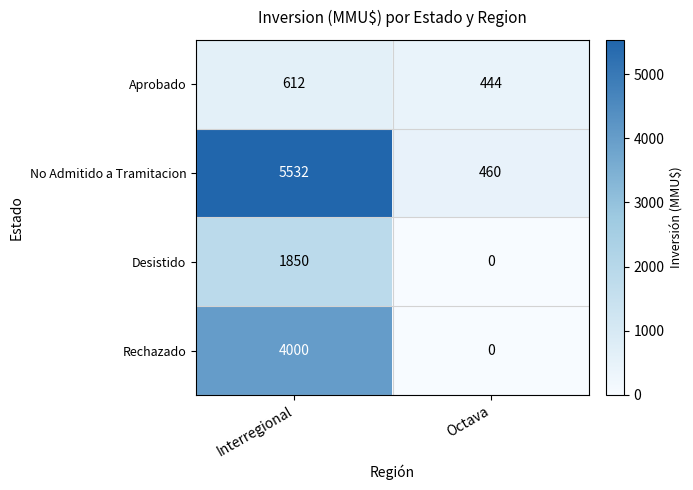

What is the maximum value shown in the chart?

5532